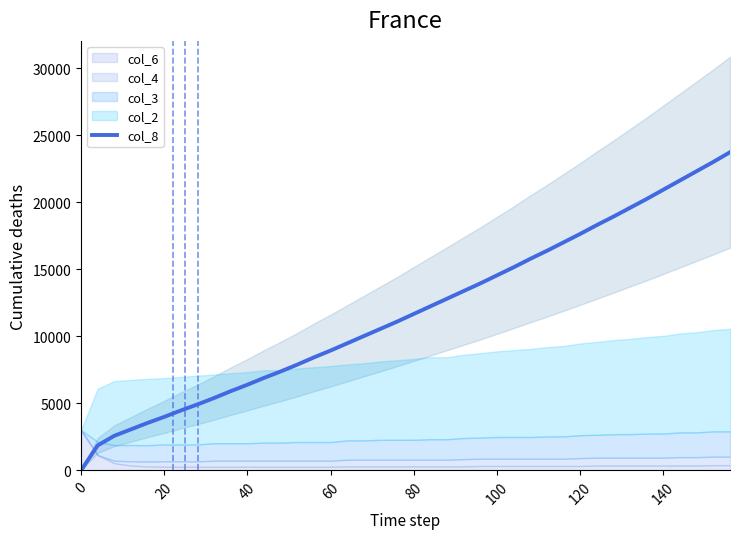

What is the maximum value for col_8?

23730.0